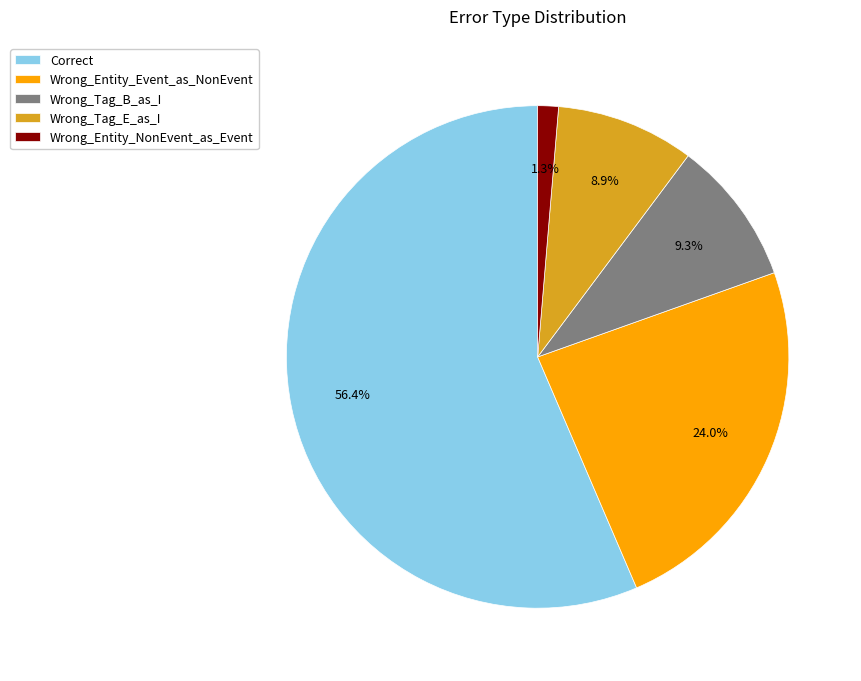

To the nearest percent, what percentage of the pie is Wrong_Tag_E_as_I?

9%